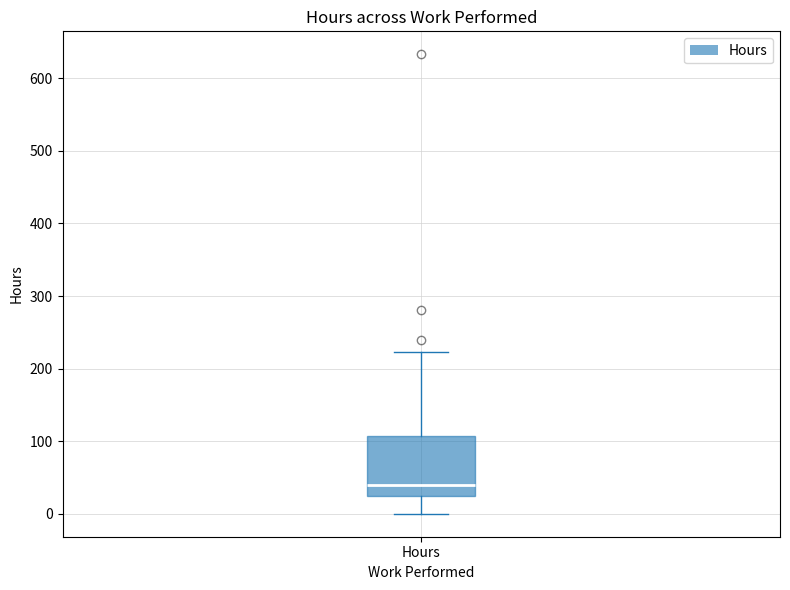

Where does the lower whisker of the box for Hours end on the y-axis? The values are not printed on the chart, so give them approximately, as read against the axis.

0